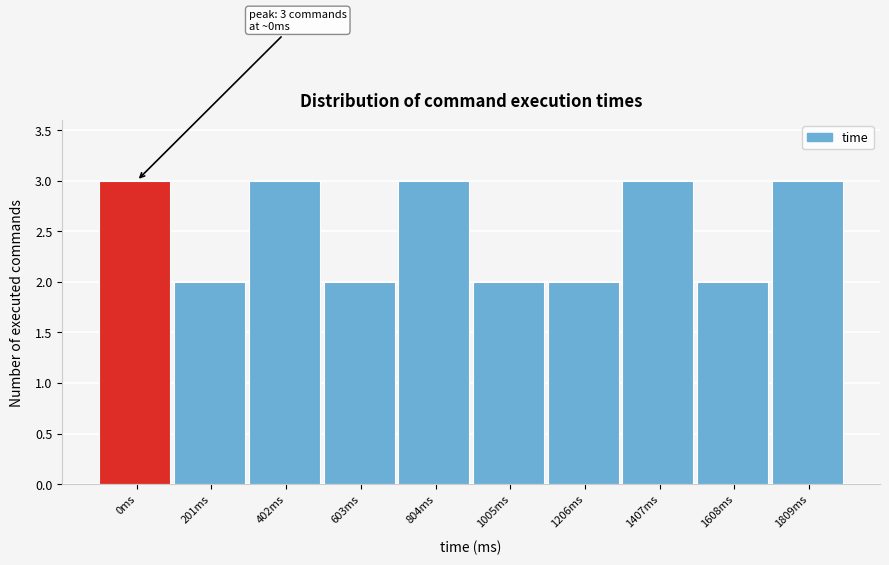

Reading left to right, what are all the values shown in this chart?

0ms=3	201ms=2	402ms=3	603ms=2	804ms=3	1005ms=2	1206ms=2	1407ms=3	1608ms=2	1809ms=3